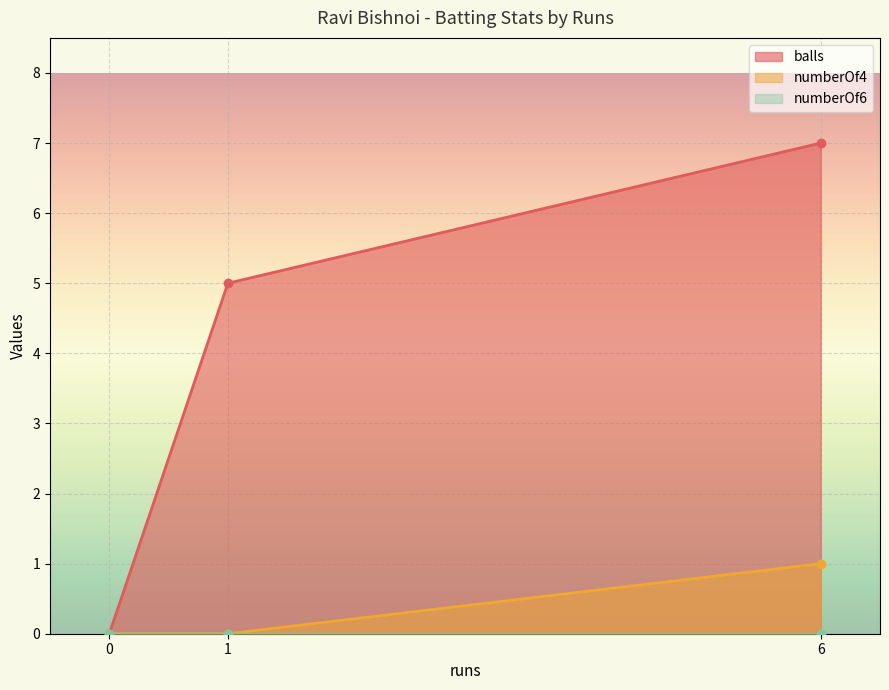

True or false: numberOf4 has a value of 1 at 6.

True